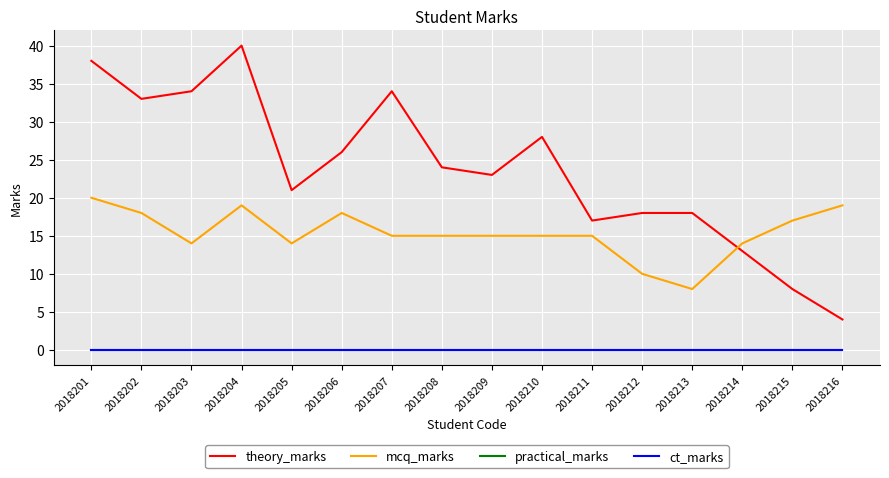

Reading left to right, list all the values displayed in this chart.

theory_marks: 2018201=38	2018202=33	2018203=34	2018204=40	2018205=21	2018206=26	2018207=34	2018208=24	2018209=23	2018210=28	2018211=17	2018212=18	2018213=18	2018214=13	2018215=8	2018216=4
mcq_marks: 2018201=20	2018202=18	2018203=14	2018204=19	2018205=14	2018206=18	2018207=15	2018208=15	2018209=15	2018210=15	2018211=15	2018212=10	2018213=8	2018214=14	2018215=17	2018216=19
practical_marks: 2018201=0	2018202=0	2018203=0	2018204=0	2018205=0	2018206=0	2018207=0	2018208=0	2018209=0	2018210=0	2018211=0	2018212=0	2018213=0	2018214=0	2018215=0	2018216=0
ct_marks: 2018201=0	2018202=0	2018203=0	2018204=0	2018205=0	2018206=0	2018207=0	2018208=0	2018209=0	2018210=0	2018211=0	2018212=0	2018213=0	2018214=0	2018215=0	2018216=0